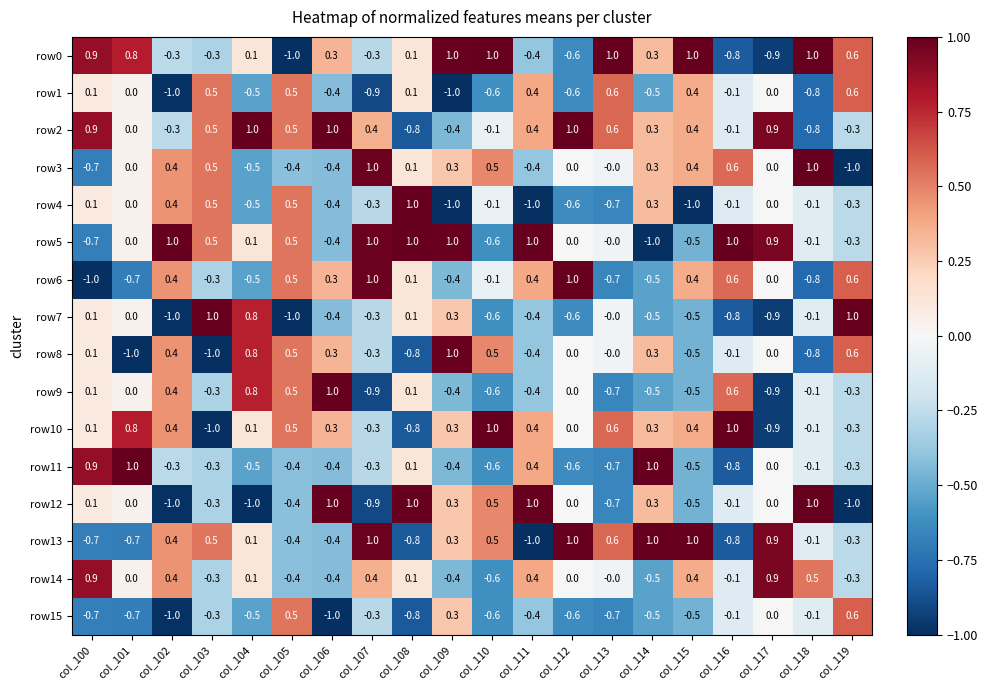

What is the difference between the second highest and minimum values in the row15 series?

1.5